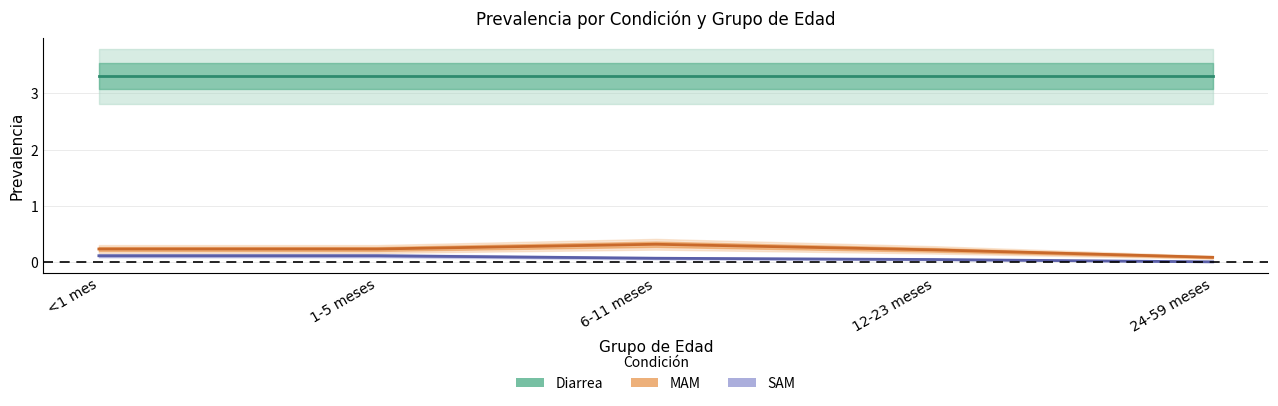

What is the highest value of the MAM series?

0.3